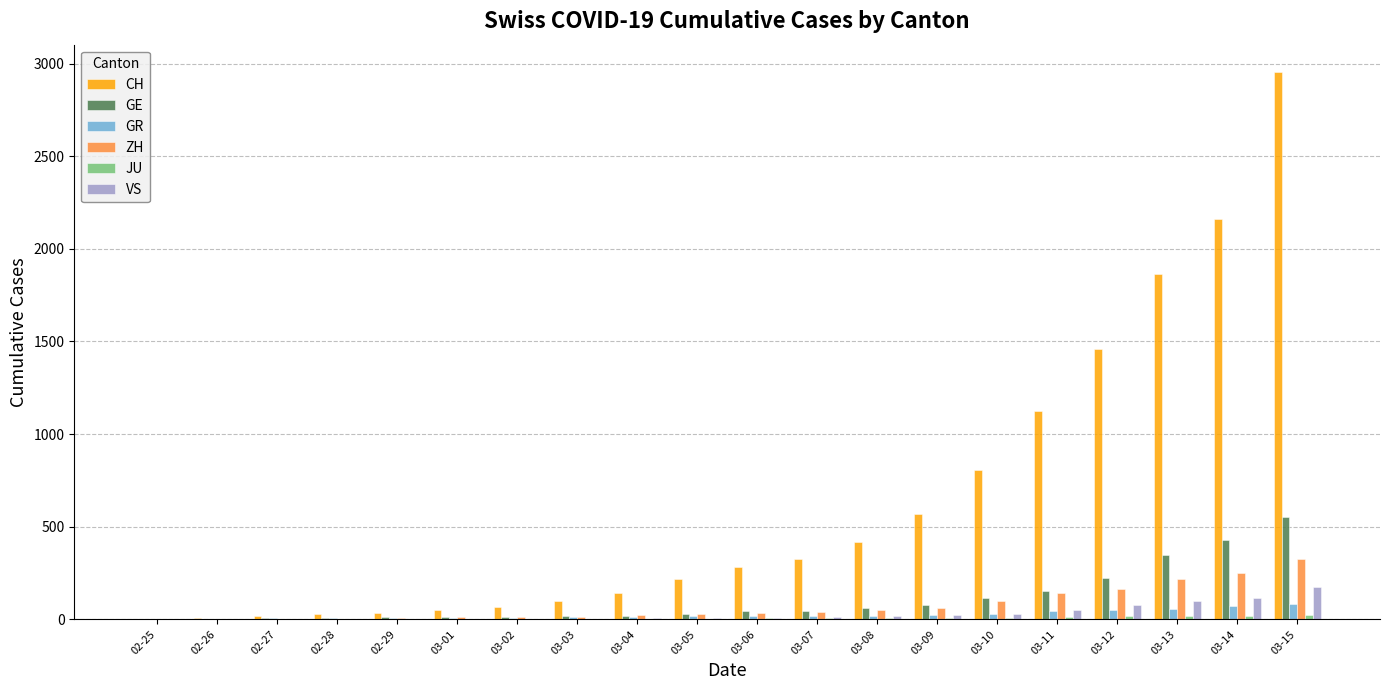

Which series has the largest total across all categories?

CH